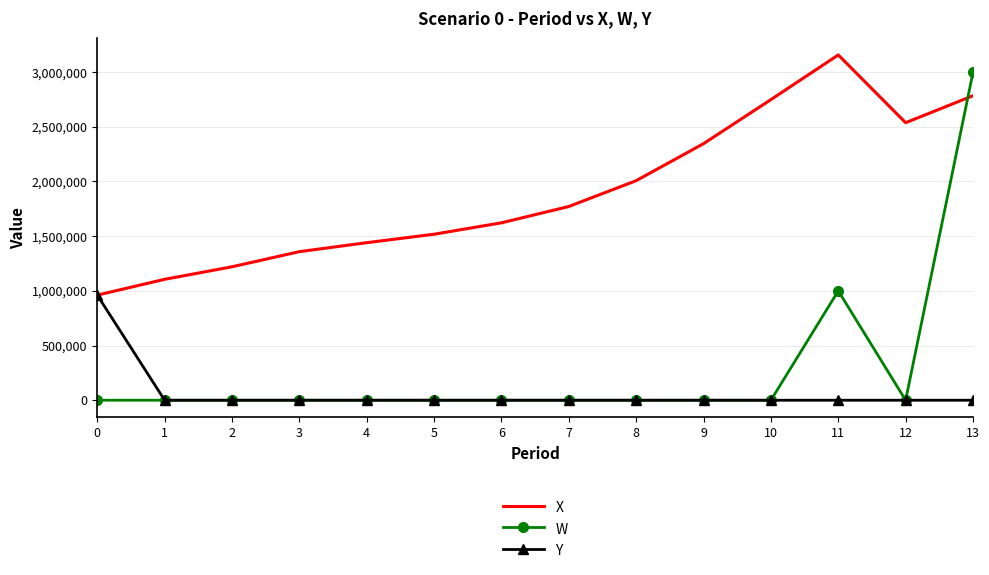

True or false: X and W cross at least once.

True